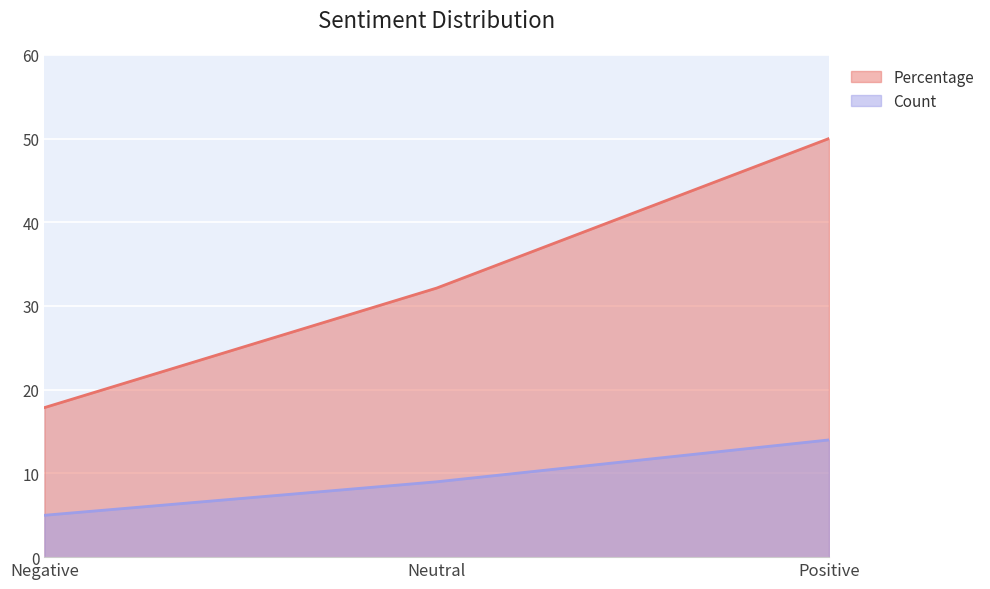

The Count series shows 19.1 at Positive. True or false?

False